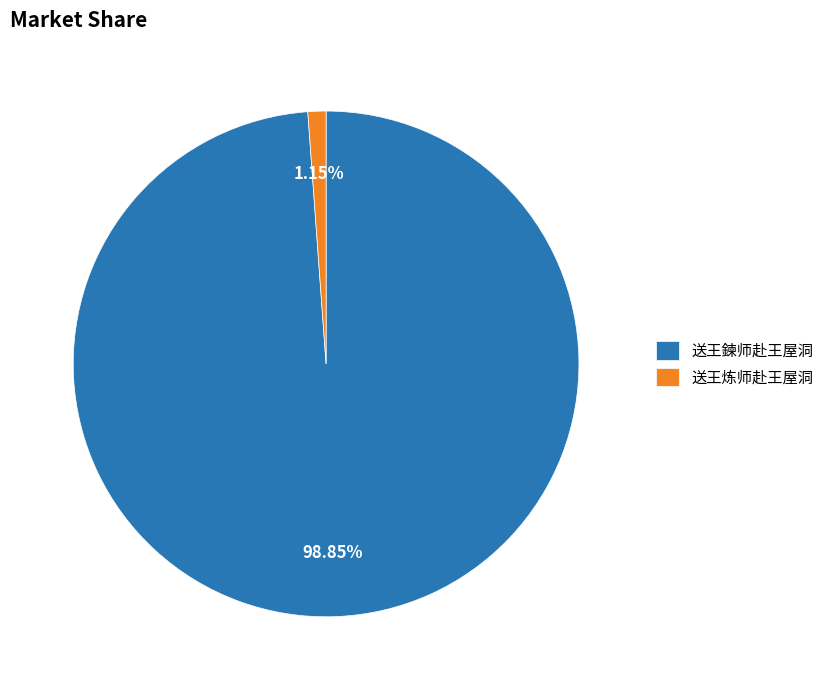

Which slice is the smallest?

送王炼师赴王屋洞